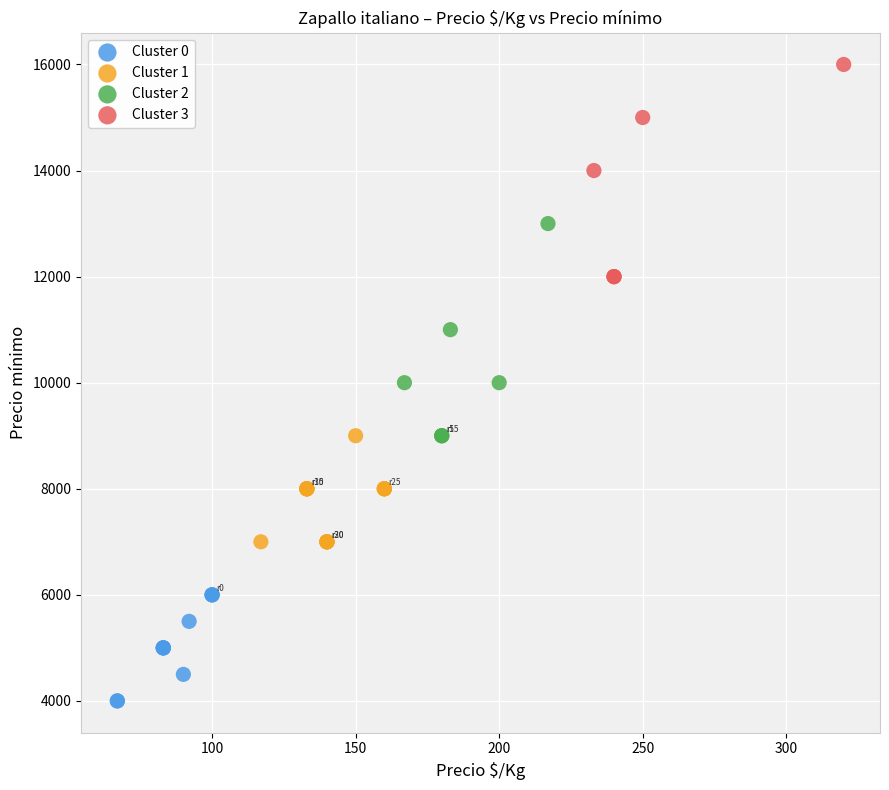

Which series reaches the maximum Y coordinate?

Cluster 3